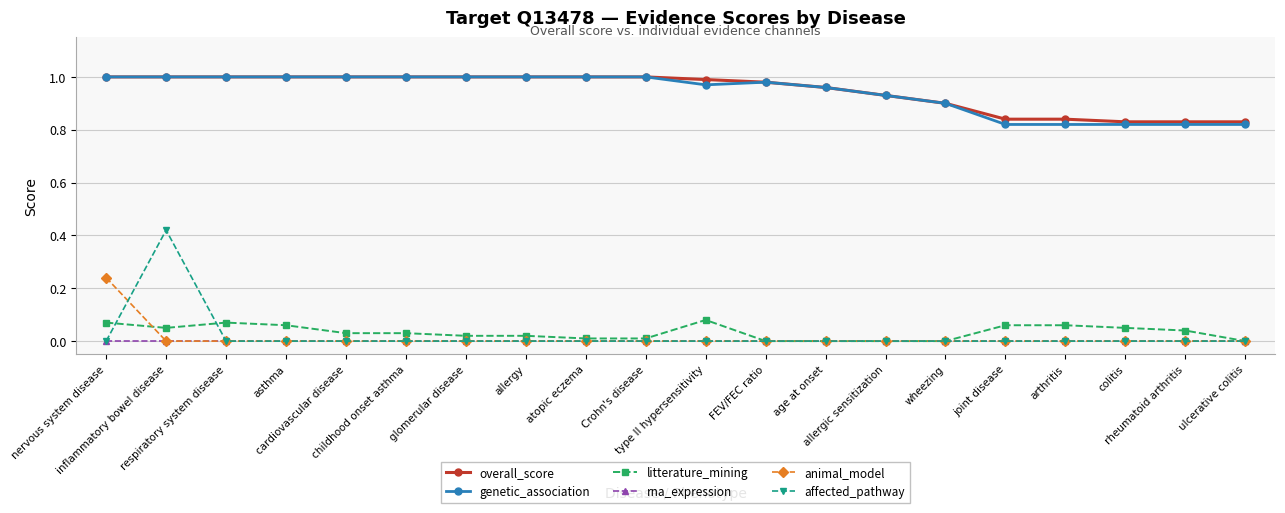

Count the number of data series in this chart.

6